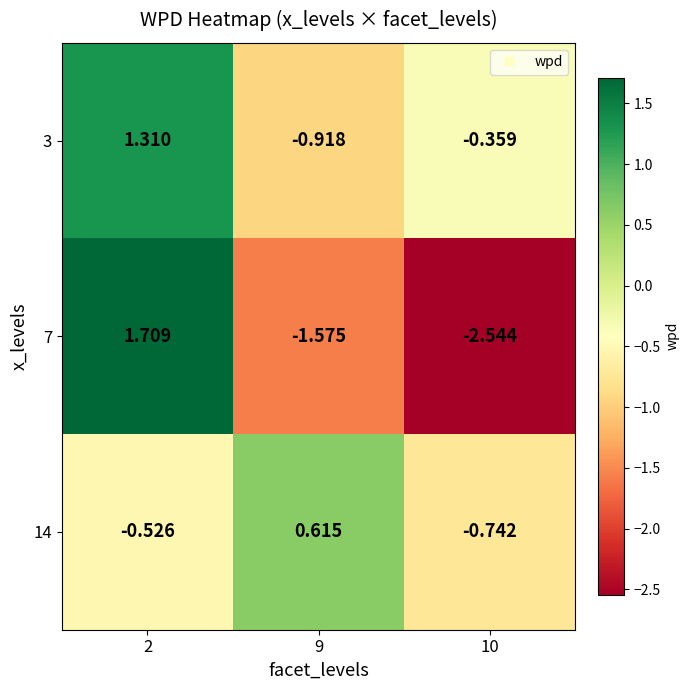

Rank the series by their maximum value, from highest to lowest.

7, 3, 14